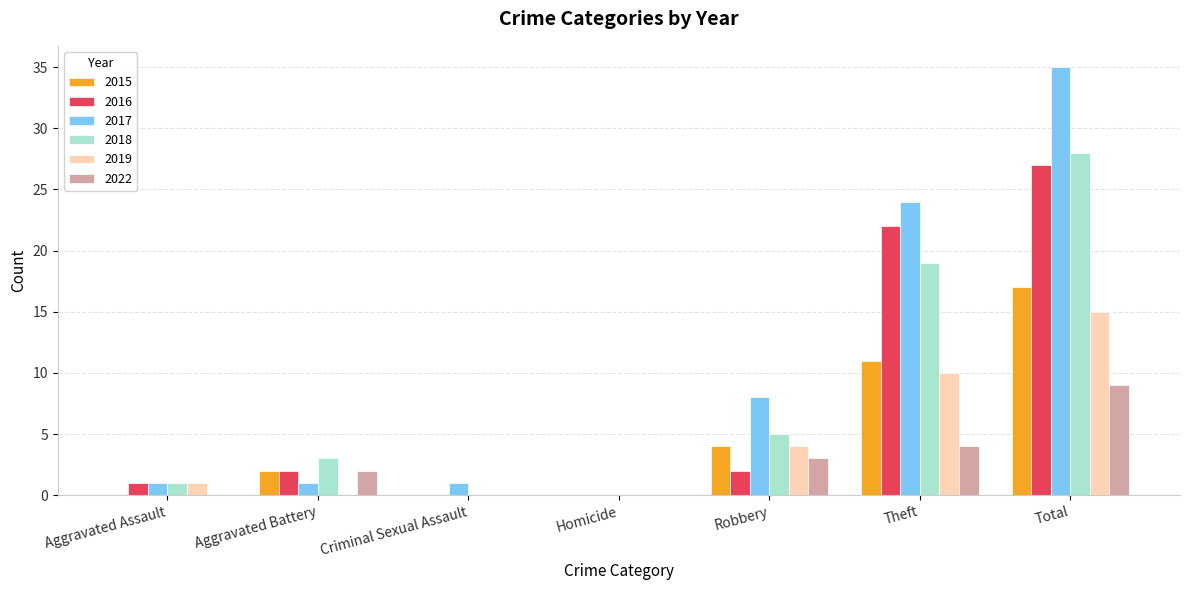

Is the value of 2018 at Total greater than the value of 2017 at Aggravated Assault?

Yes